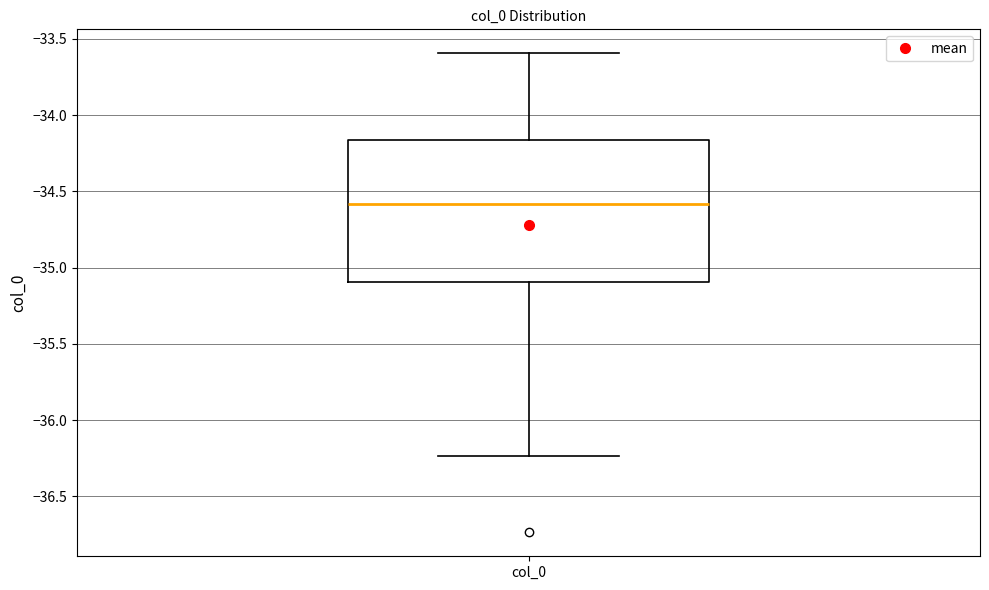

Transcribe this box plot: give where the median line is, the range the box spans, and where the two whiskers end, as read against the y-axis. The values are not printed on the chart, so give them approximately, as read against the axis.

median -34.60, box -35.10 to -34.15, whiskers -36.25 to -33.60